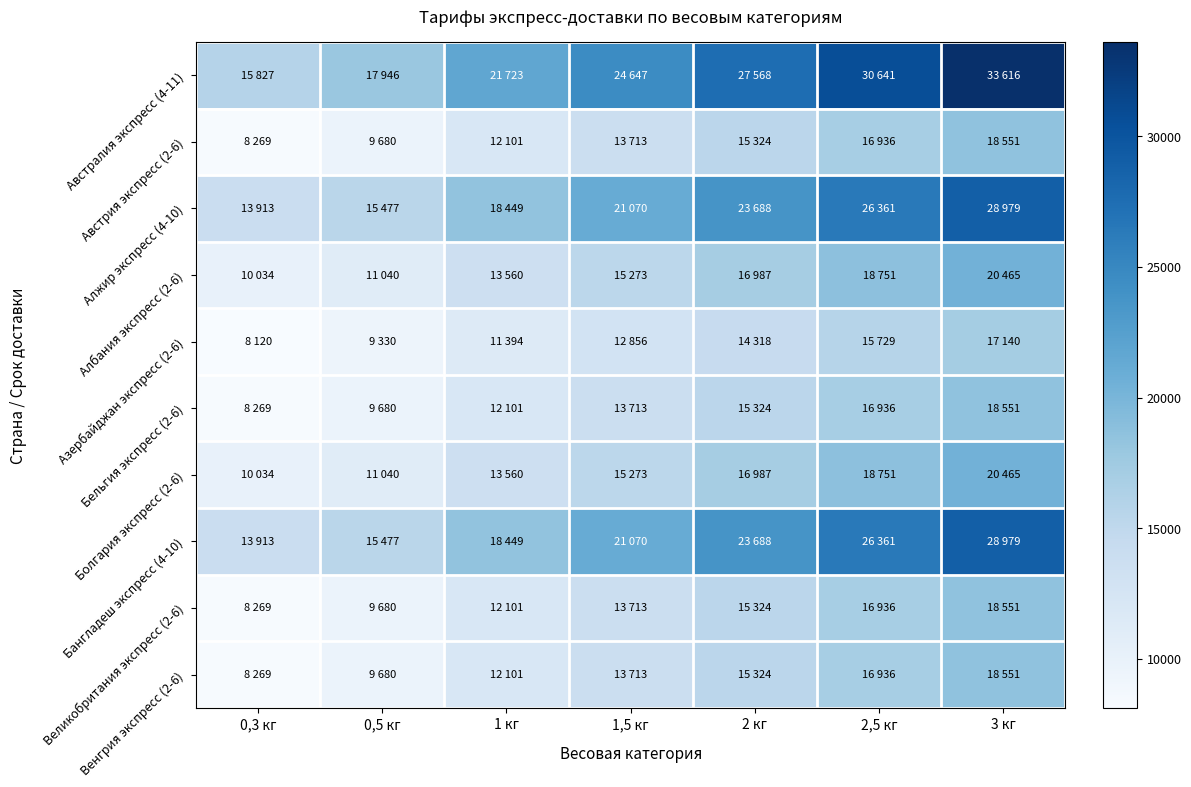

Rank the series by their maximum value, from highest to lowest.

Австралия экспресс (4-11), Алжир экспресс (4-10), Бангладеш экспресс (4-10), Албания экспресс (2-6), Болгария экспресс (2-6), Австрия экспресс (2-6), Бельгия экспресс (2-6), Великобритания экспресс (2-6), Венгрия экспресс (2-6), Азербайджан экспресс (2-6)